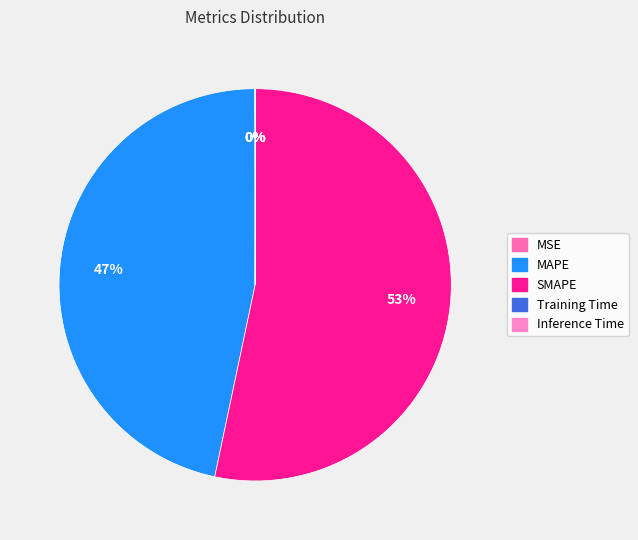

Between MSE and Training Time, which is larger?

MSE